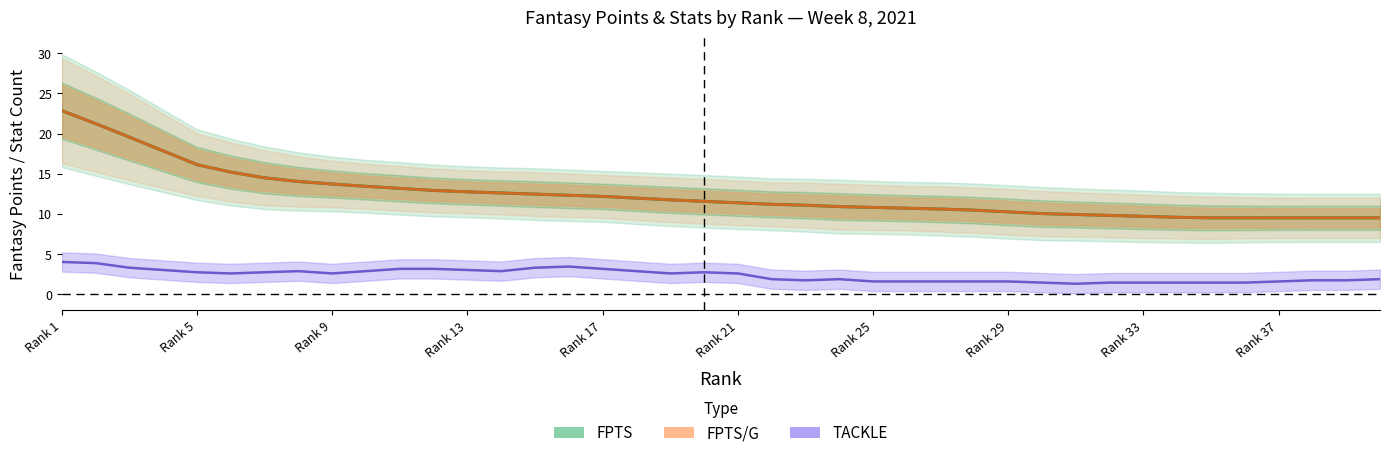

What is the difference between the maximum and minimum values in the TACKLE series?

2.7